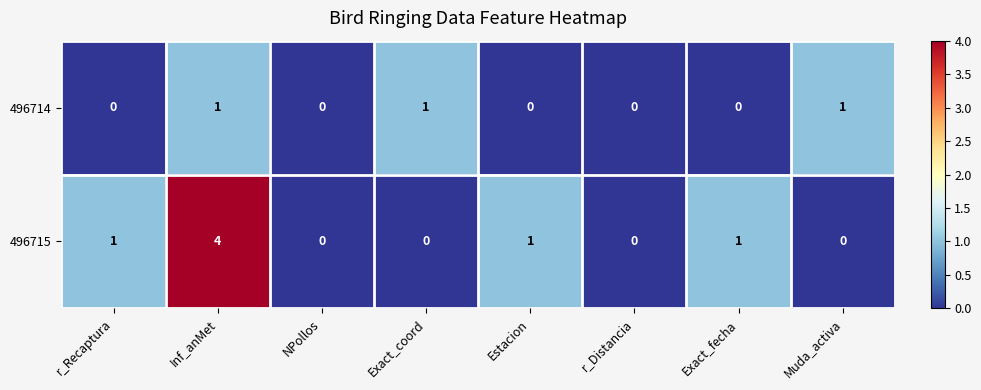

Reading left to right, list all the values displayed in this chart.

496714: r_Recaptura=0	Inf_anMet=1	NPollos=0	Exact_coord=1	Estacion=0	r_Distancia=0	Exact_fecha=0	Muda_activa=1
496715: r_Recaptura=1	Inf_anMet=4	NPollos=0	Exact_coord=0	Estacion=1	r_Distancia=0	Exact_fecha=1	Muda_activa=0